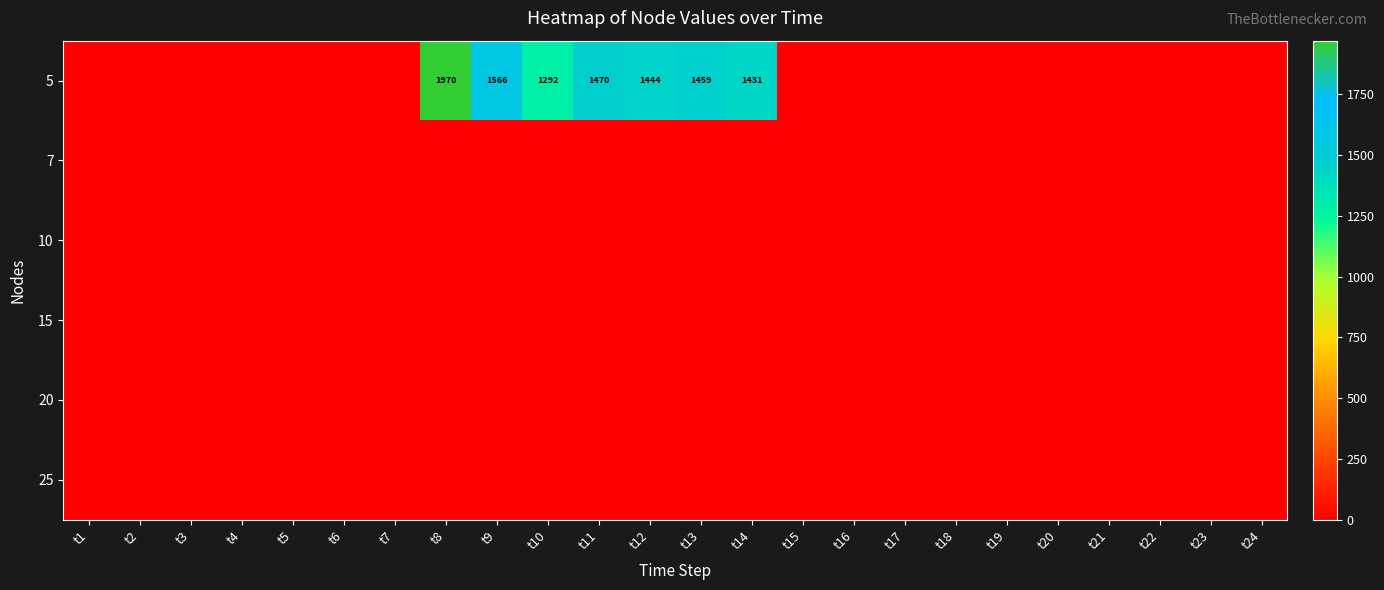

Which series has the widest spread of values?

5